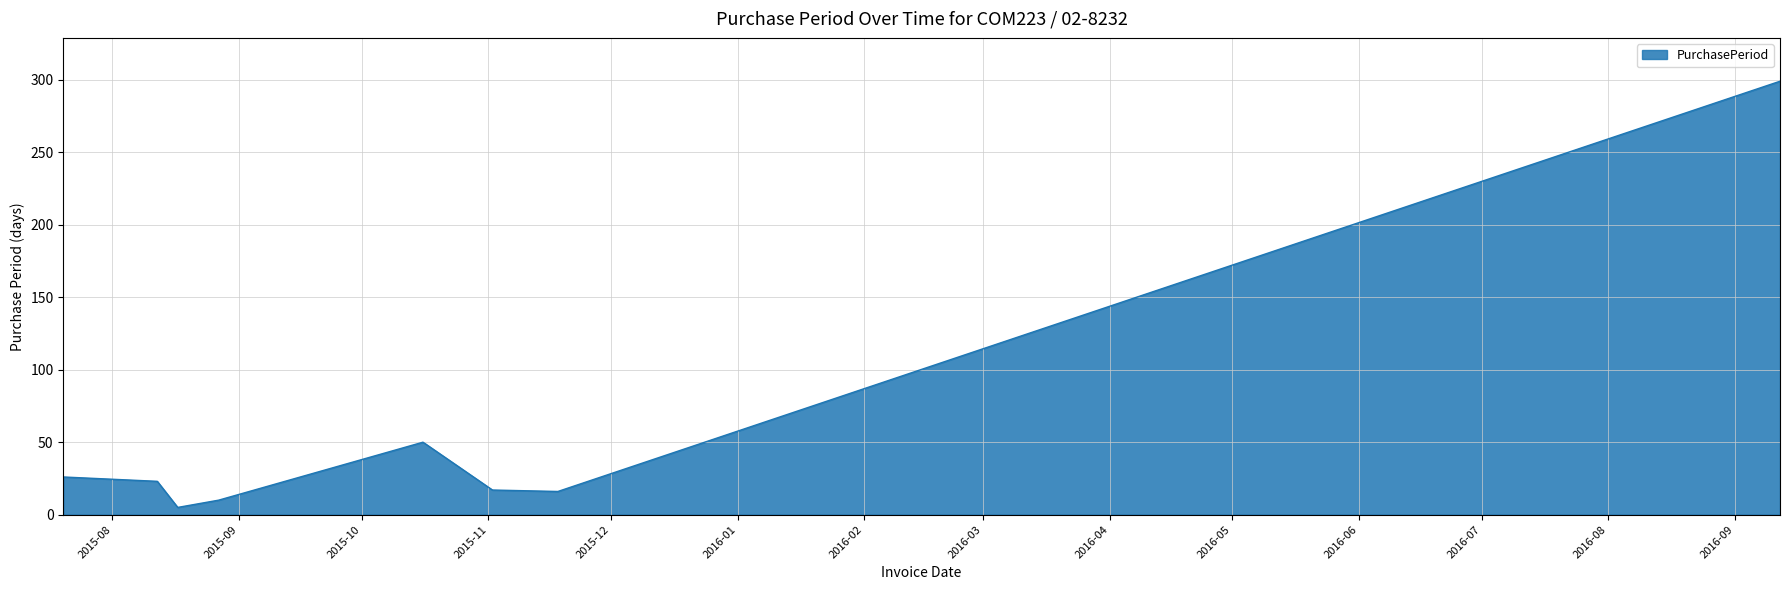

What is the maximum value shown in the chart?

299